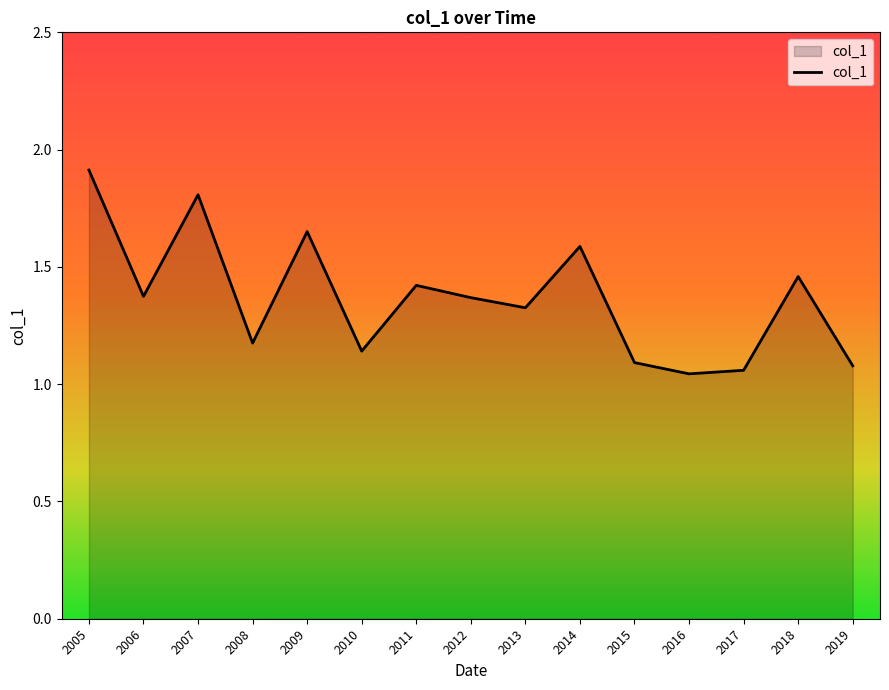

The chart shows a value of 0.7 at 2006. True or false?

False